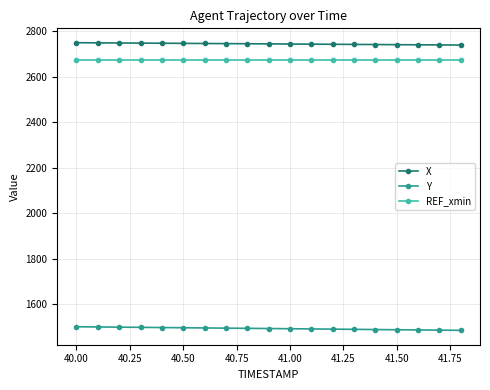

True or false: X and Y intersect in this chart.

False